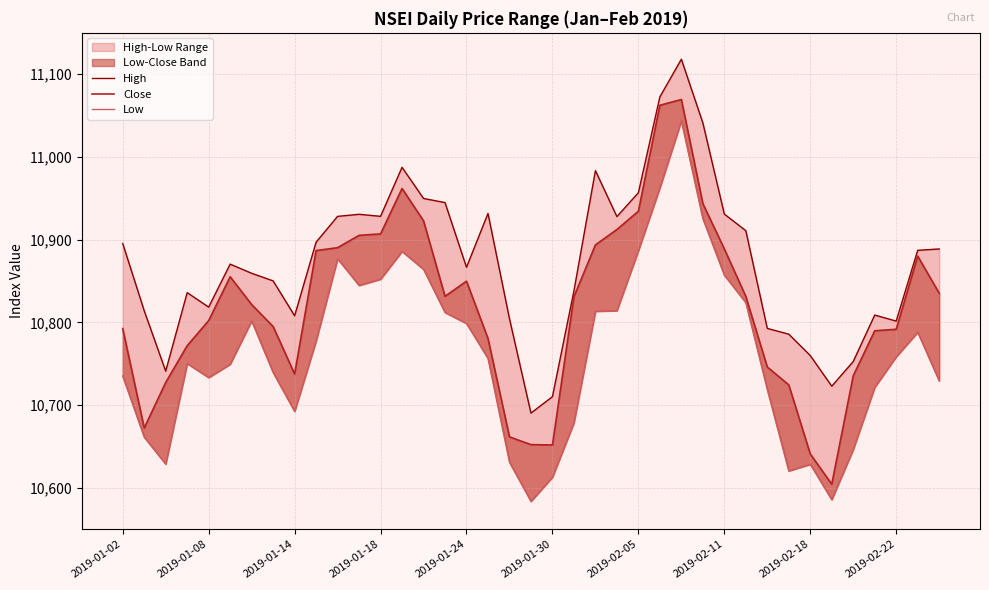

The Close series shows 15988.3 at 2019-01-14. True or false?

False